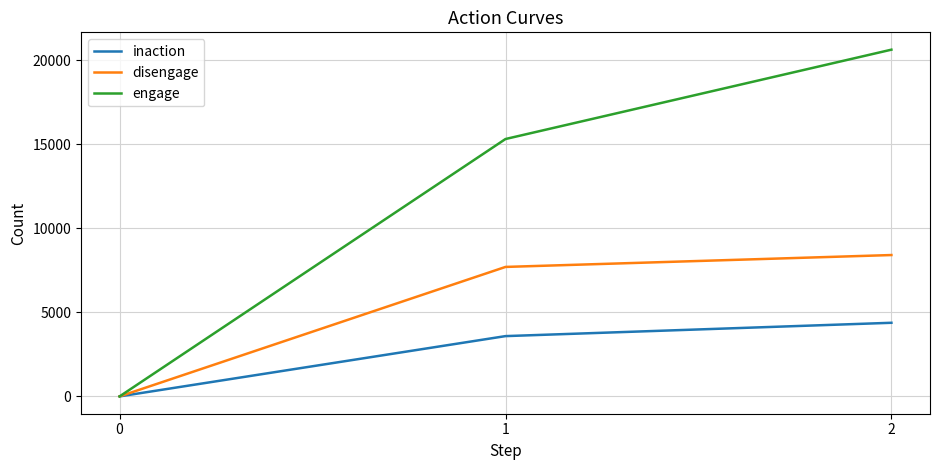

Which category has the highest value across all series?

2